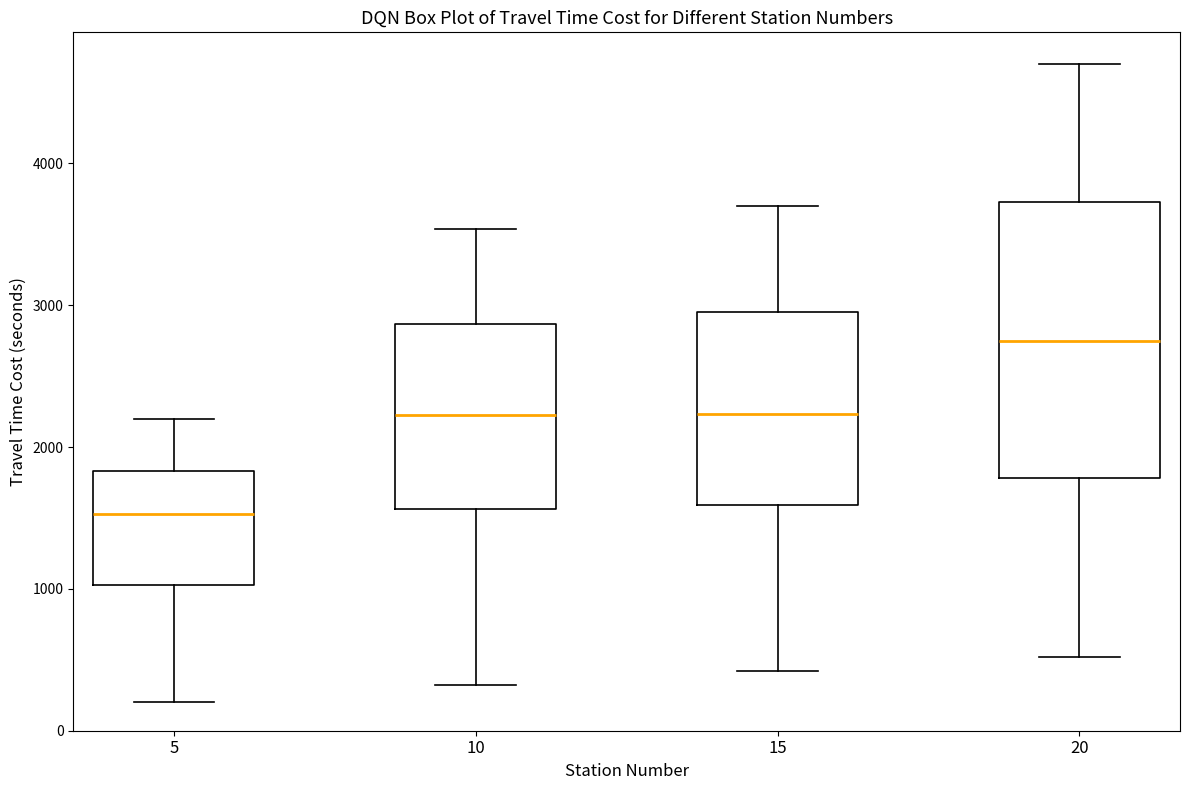

Which box has the lowest median line?

5